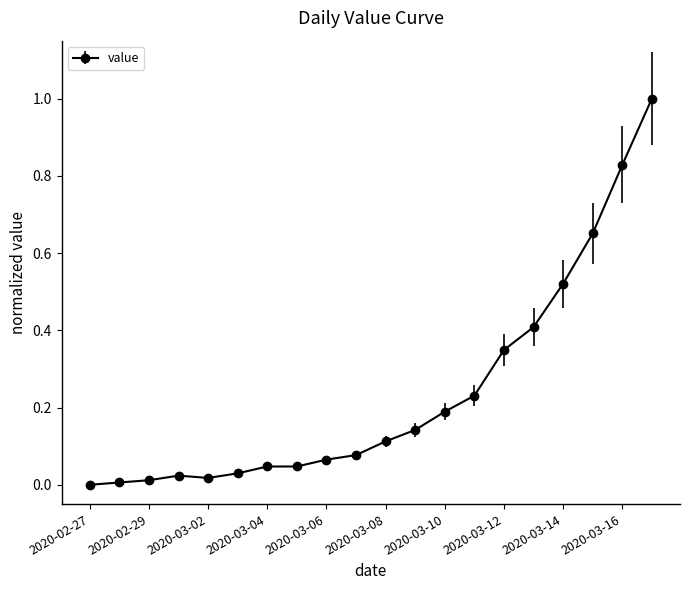

What is the difference between the maximum and minimum values?

1.0